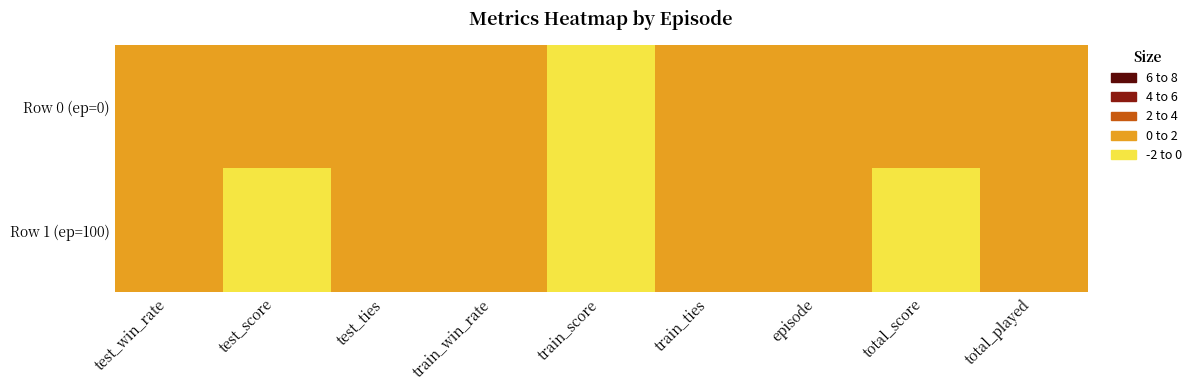

Rank the series at train_score from lowest to highest value.

Row 1 (ep=100), Row 0 (ep=0)